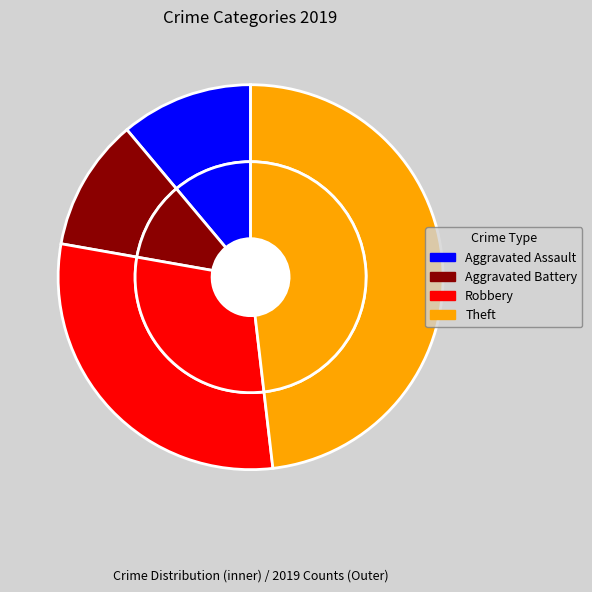

How many slices are in this pie chart?

4